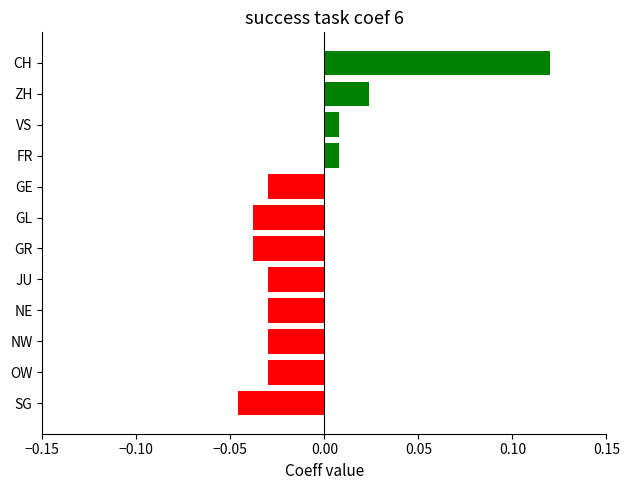

What position from the top is JU?

8